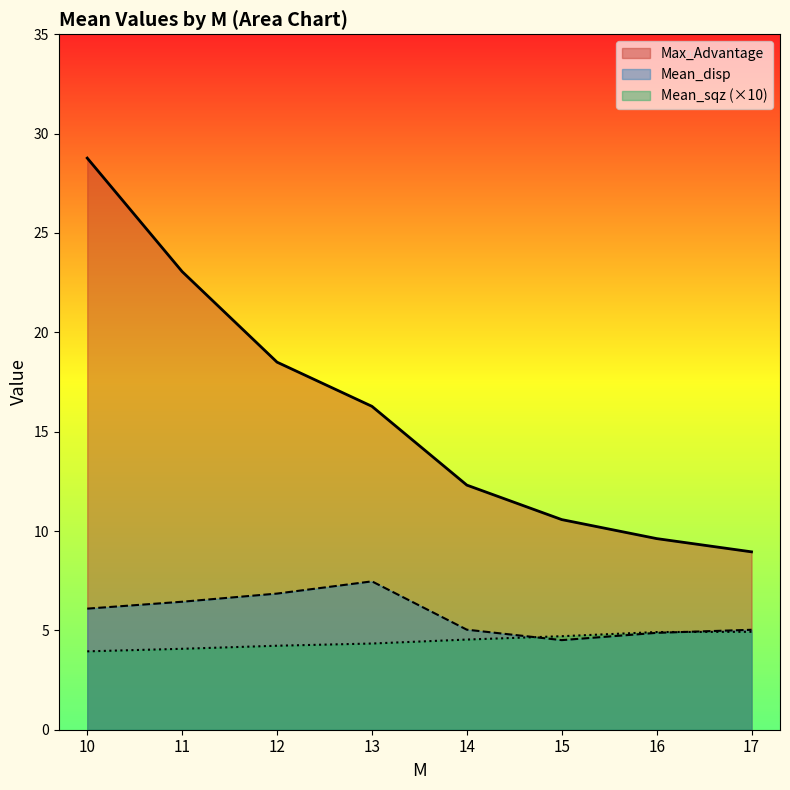

What is the sum of all Max_Advantage values?

128.1